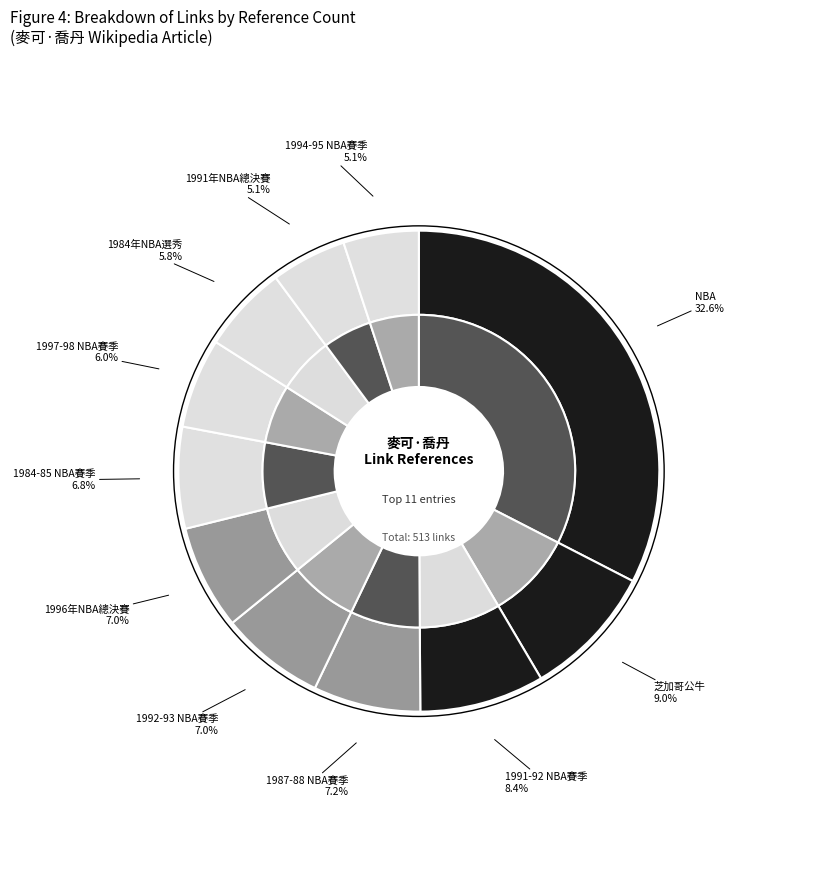

True or false: NBA accounts for 33% of the total.

True